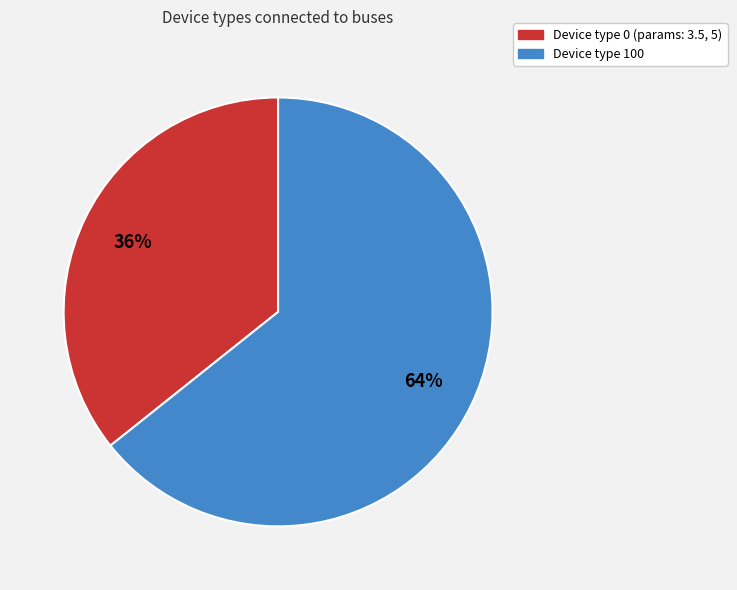

True or false: Device type 0 accounts for 36% of the total.

True